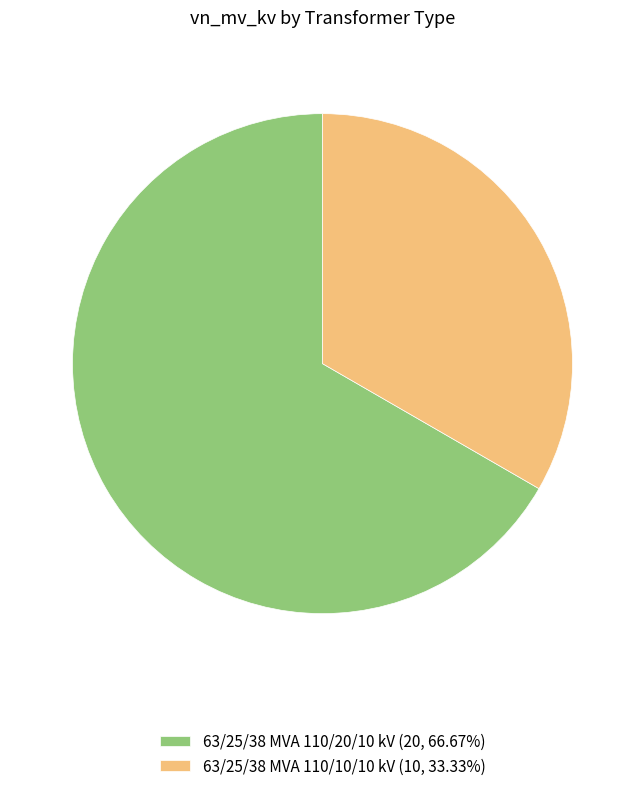

Combined, do 63/25/38 MVA 110/20/10 kV (20, 66.67%) and 63/25/38 MVA 110/10/10 kV (10, 33.33%) account for over 50%?

Yes